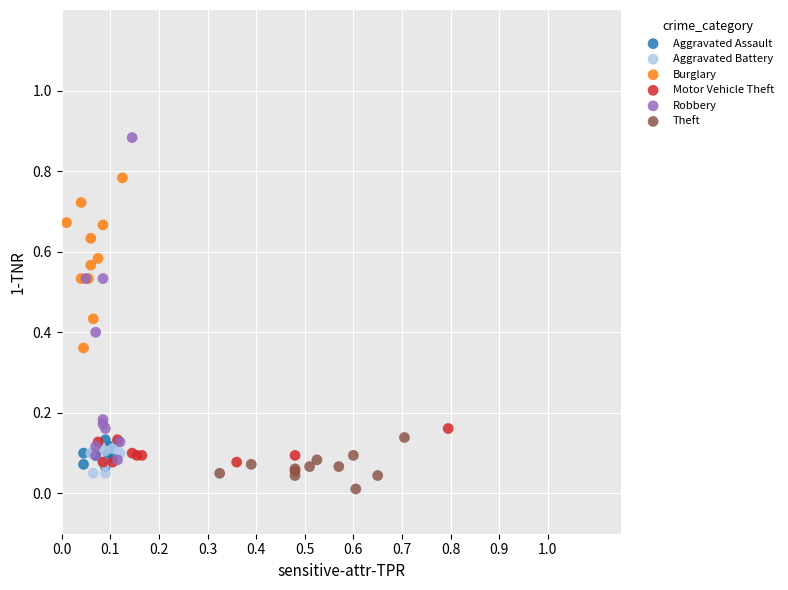

Which series has the largest Y range (max minus min)?

Robbery